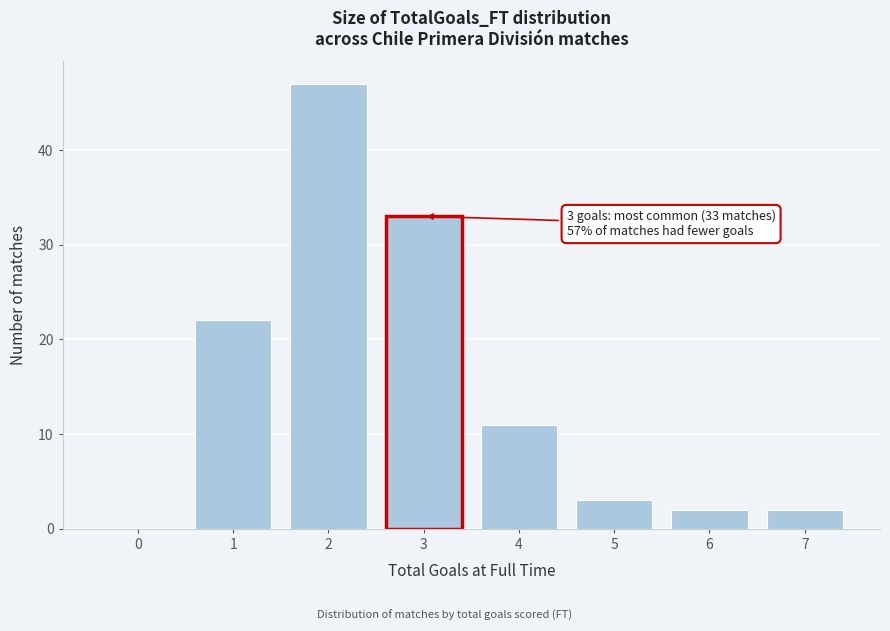

Reading left to right, extract all data points from this chart.

0=0	1=22	2=47	3=33	4=11	5=3	6=2	7=2